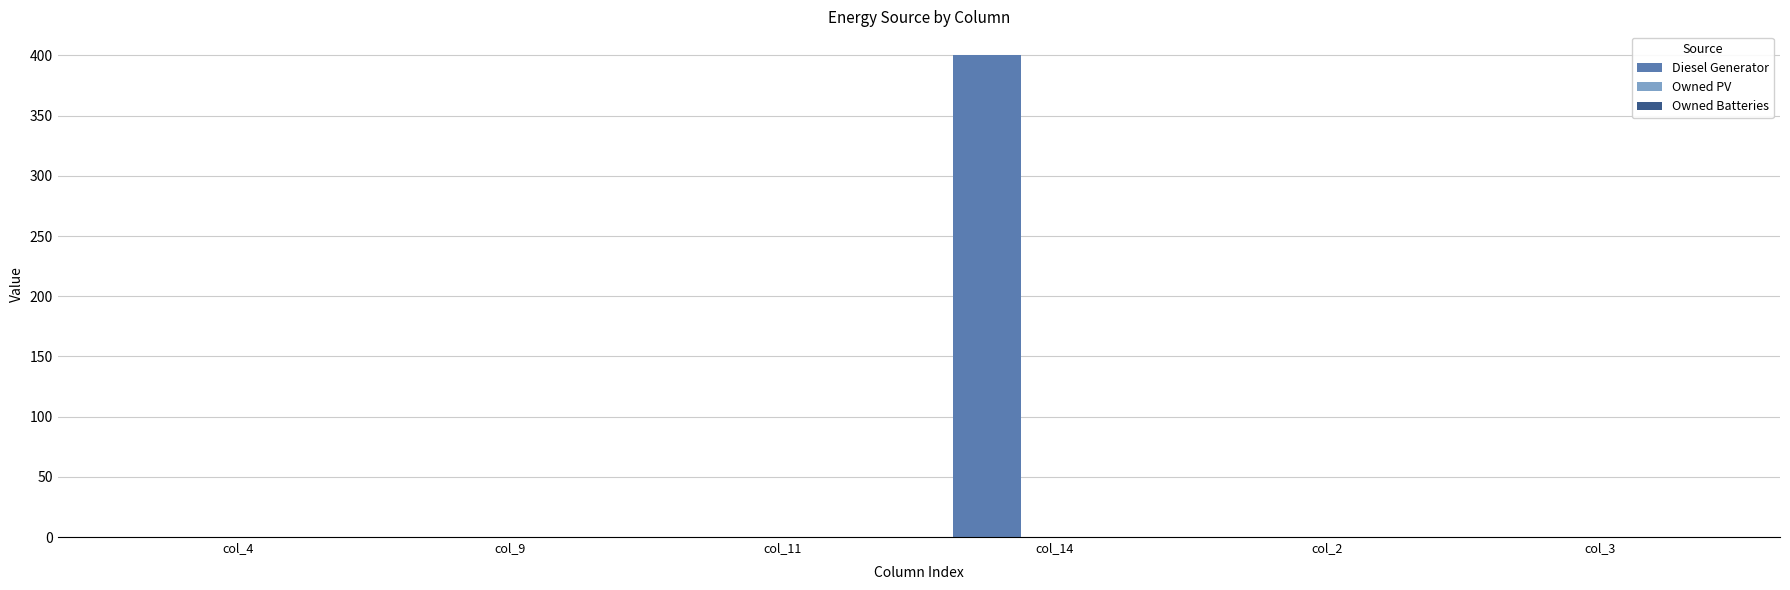

What is the maximum value shown in the chart?

400